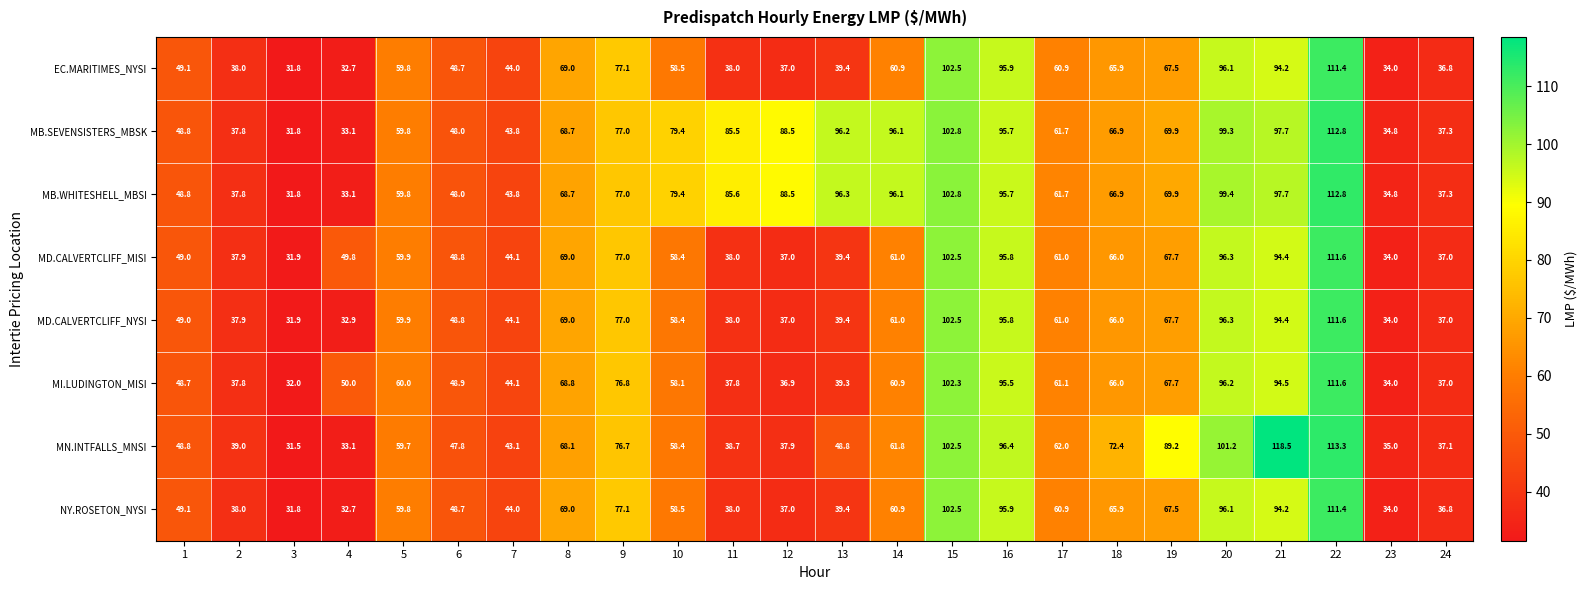

Which category has the highest value across all series?

21